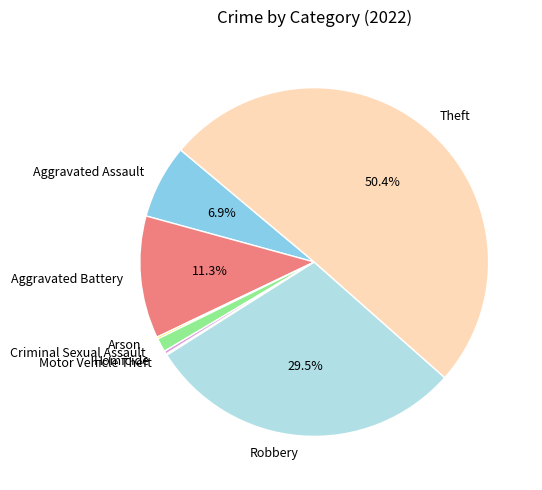

Between Homicide and Theft, which is larger?

Theft